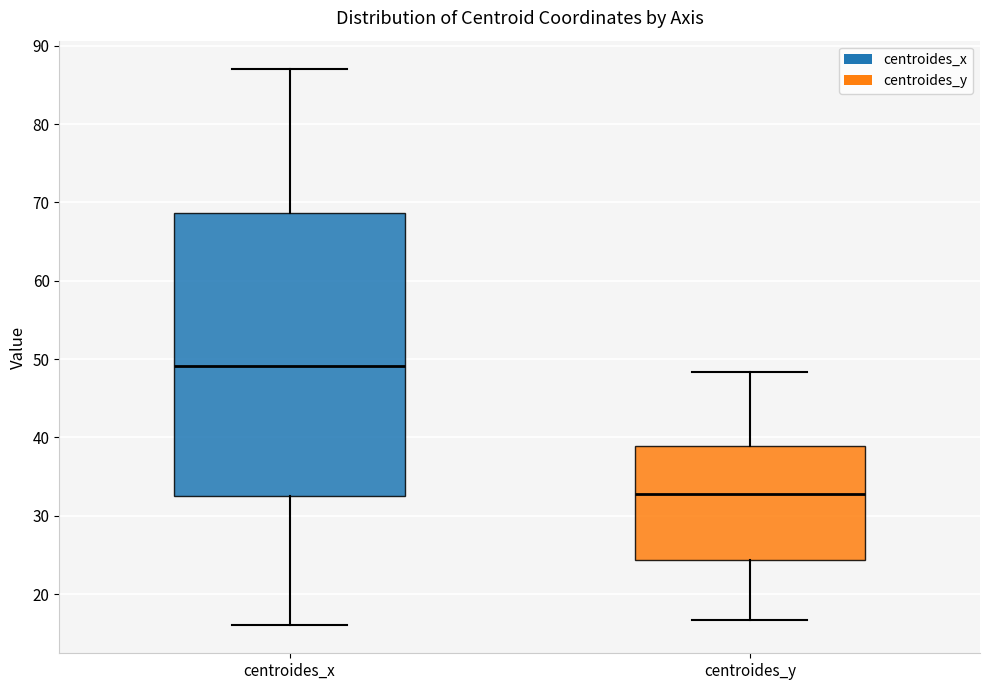

Comparing the boxes themselves (not the whiskers), which one is the tallest?

centroides_x